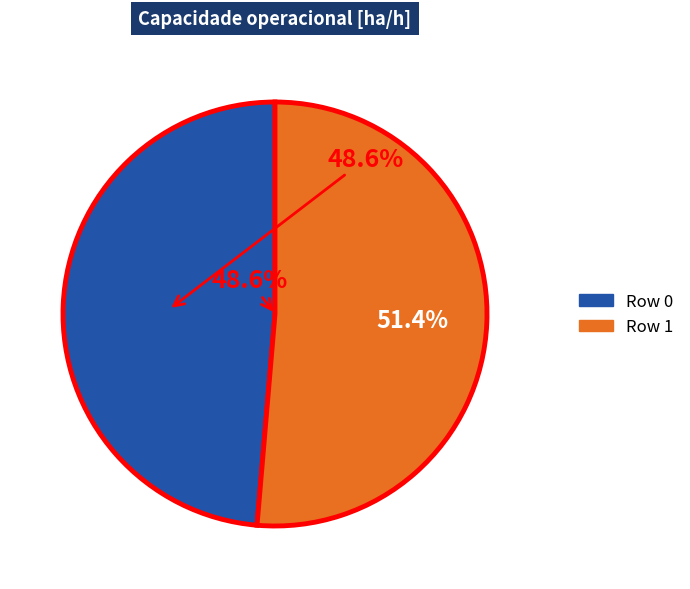

How many slices are in this pie chart?

2